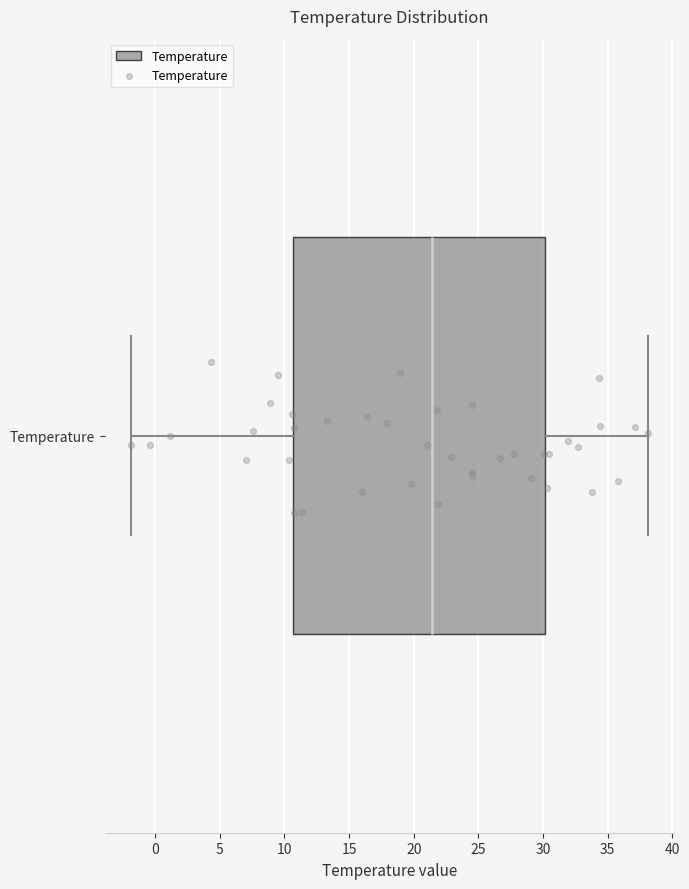

Where is the left edge of the box for Temperature on the x-axis? The values are not printed on the chart, so give them approximately, as read against the axis.

10.5